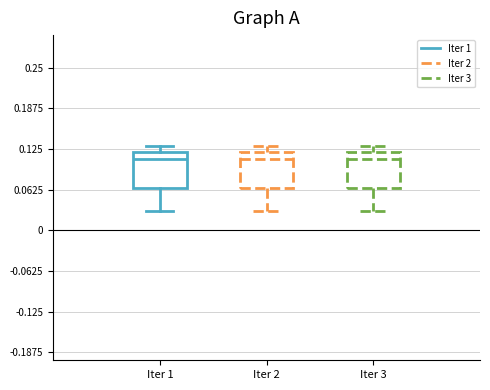

Reading left to right, read every box against the y-axis: the position of its median line, the range the box covers, and the ends of its whiskers. The values are not printed on the chart, so give them approximately, as read against the axis.

Iter 1: median 0.11, box 0.07 to 0.12, whiskers 0.03 to 0.13
Iter 2: median 0.11, box 0.07 to 0.12, whiskers 0.03 to 0.13
Iter 3: median 0.11, box 0.07 to 0.12, whiskers 0.03 to 0.13